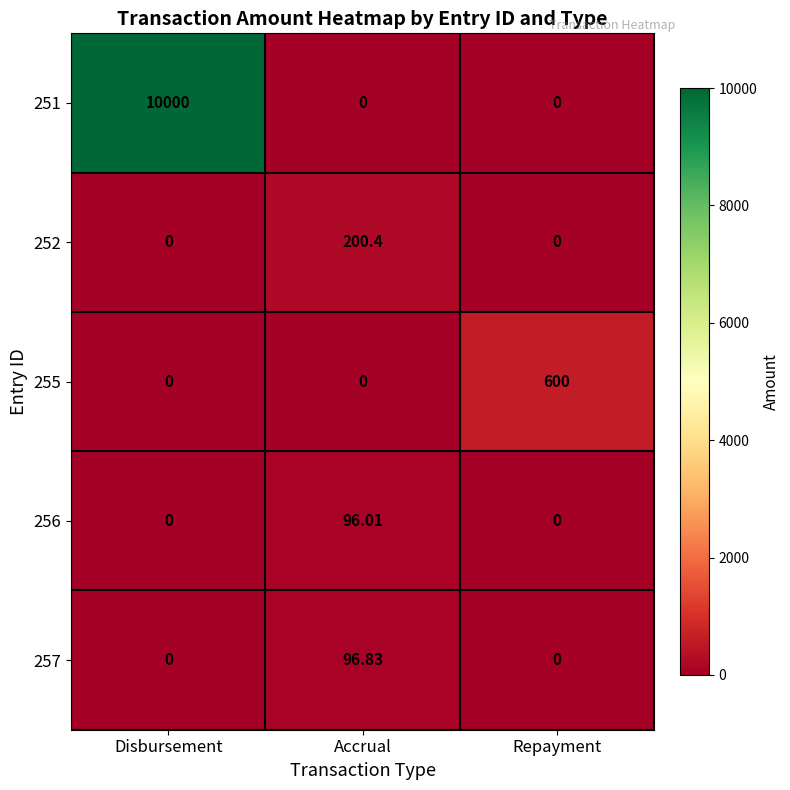

Which category has the highest value in the 252 series?

Accrual